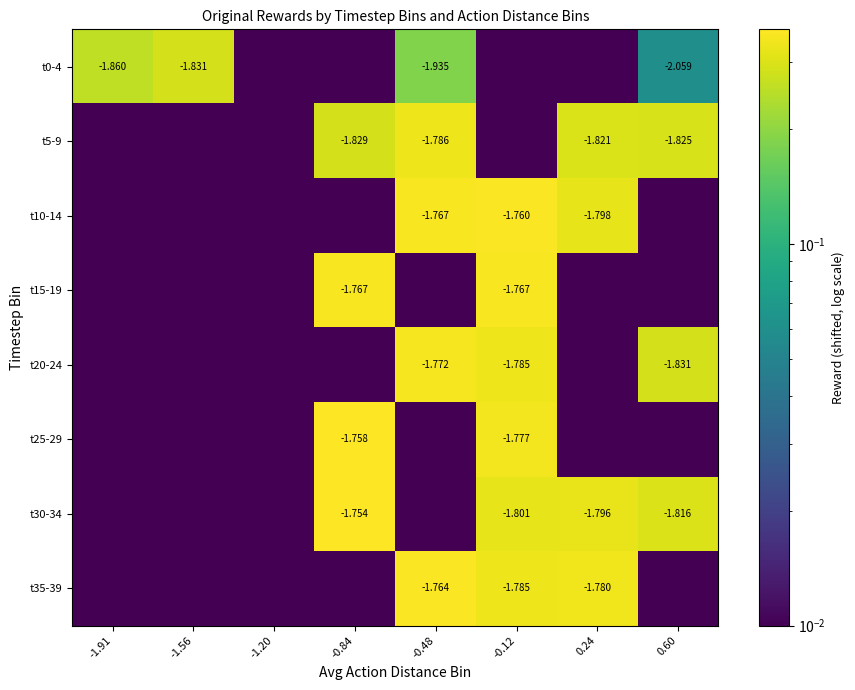

The t20-24 series shows 0.3 at 0.60. True or false?

True